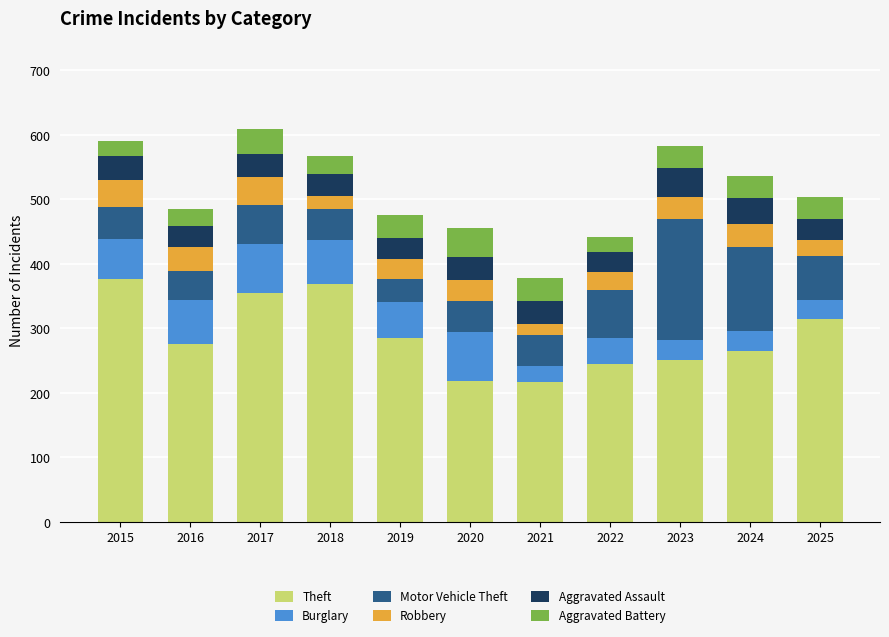

What is the lowest value of the Theft series?

216